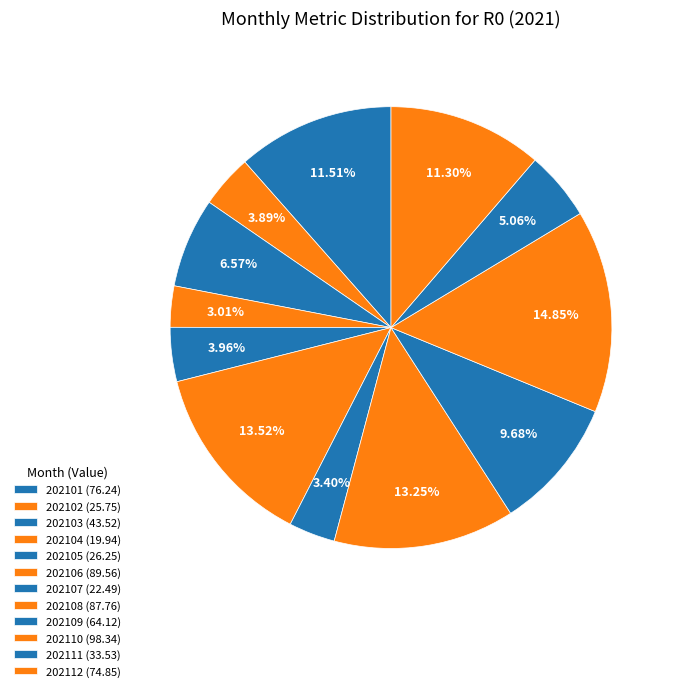

How many segments does this pie chart have?

12